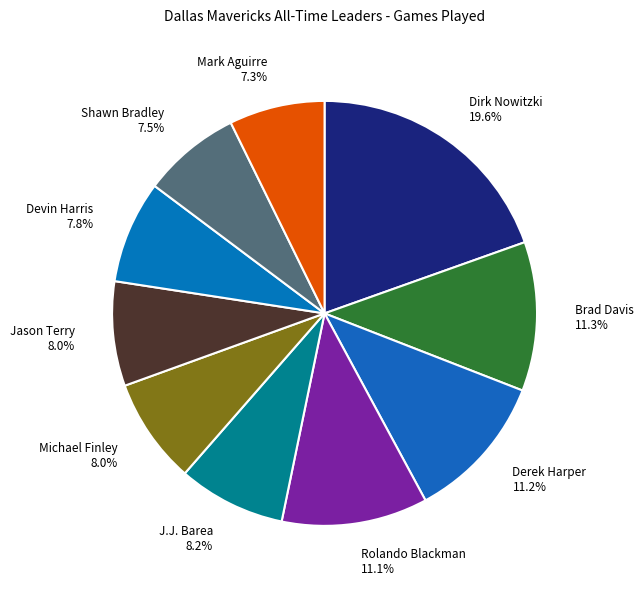

How much of the chart is everything except Dirk Nowitzki 19.6%?

80.4%